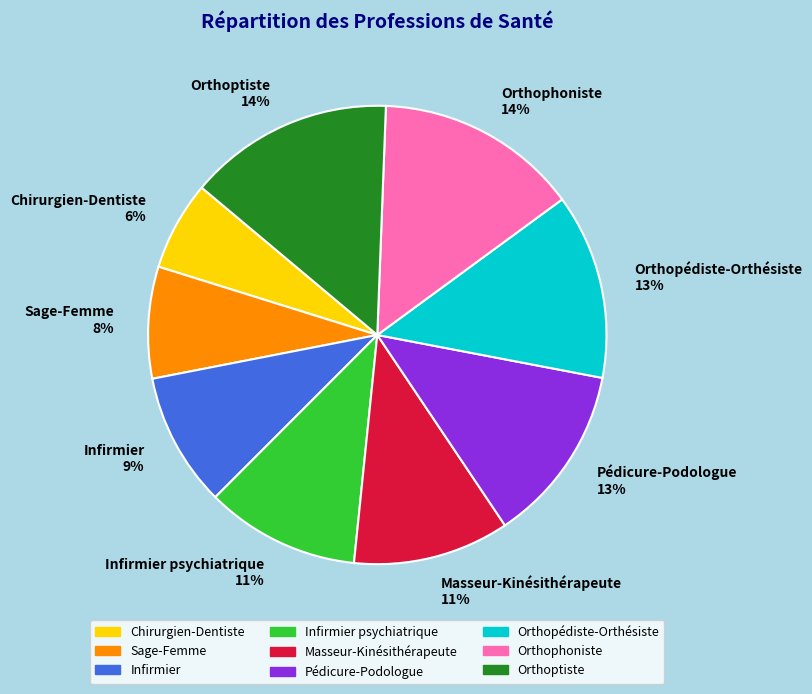

Which slice is the smallest?

Chirurgien-Dentiste 6%